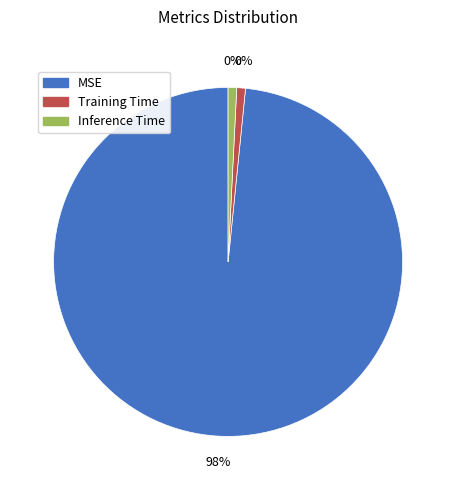

Combined, what portion of the pie is Training Time and Inference Time?

1.6%